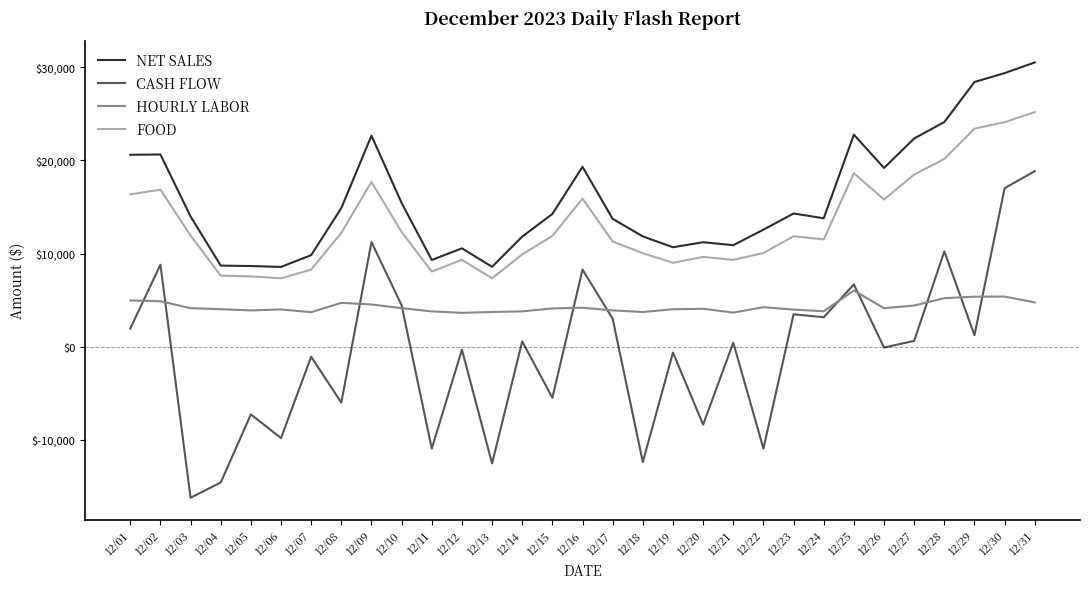

Which category has the highest value in the FOOD series?

12/31